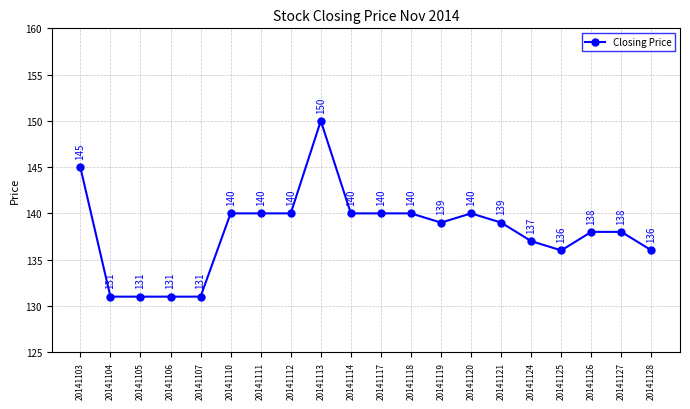

What is the sum of the values at 20141128 and 20141127?

274